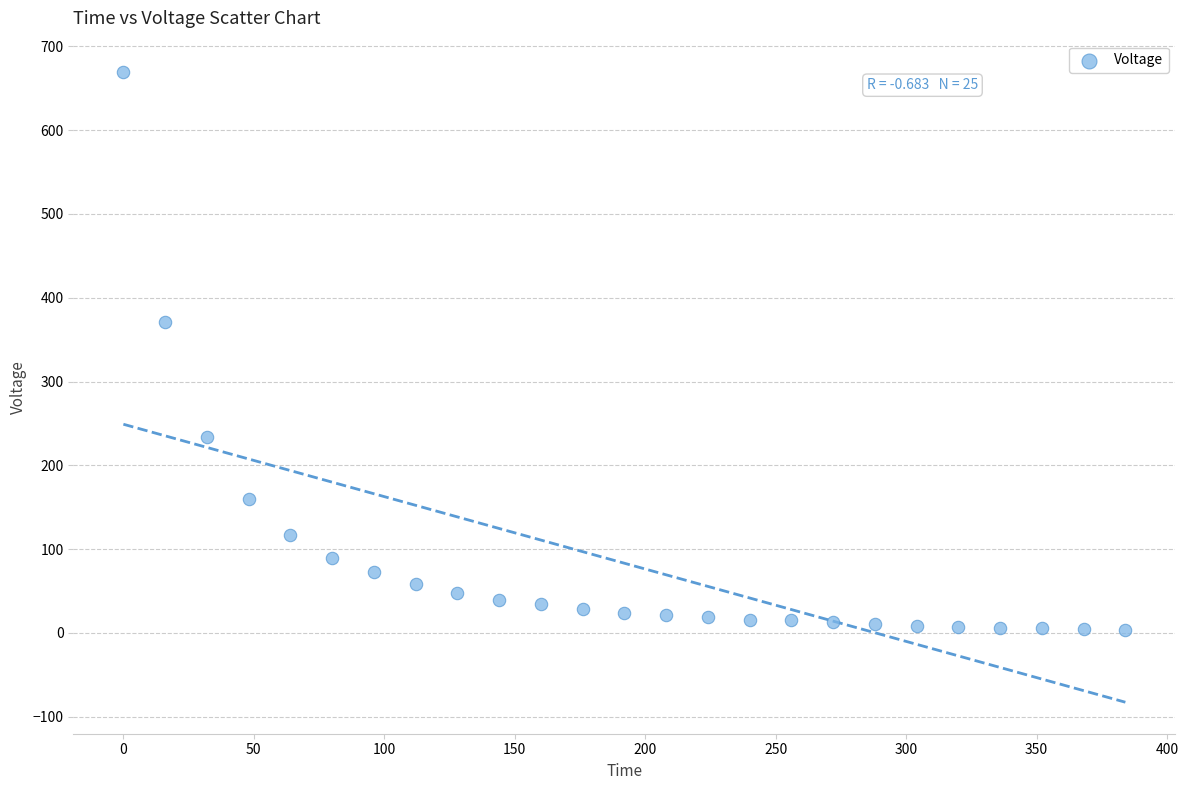

What Y value in the scatter plot is closest to 336?

371.4